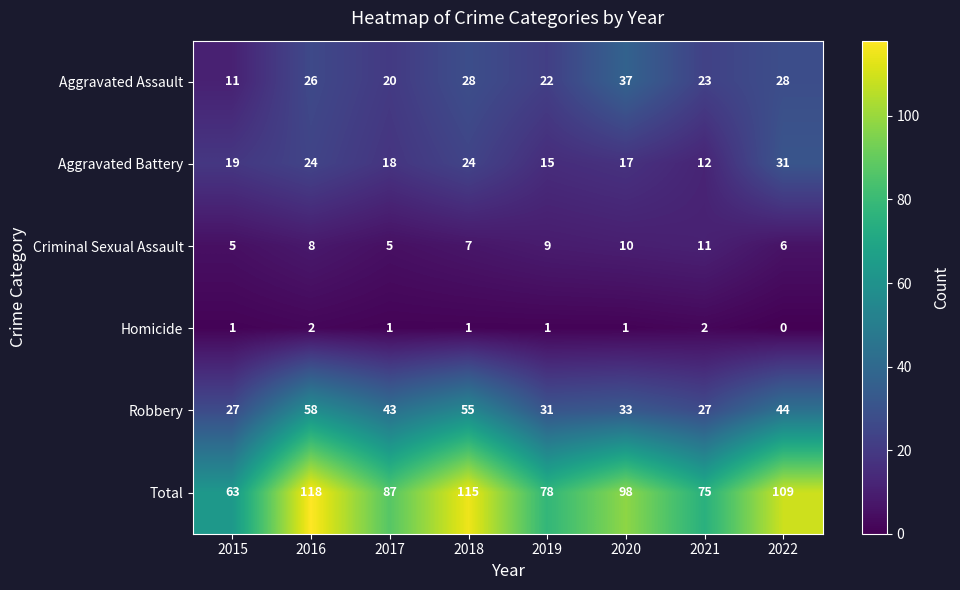

Rank the series by their maximum value, from highest to lowest.

Total, Robbery, Aggravated Assault, Aggravated Battery, Criminal Sexual Assault, Homicide